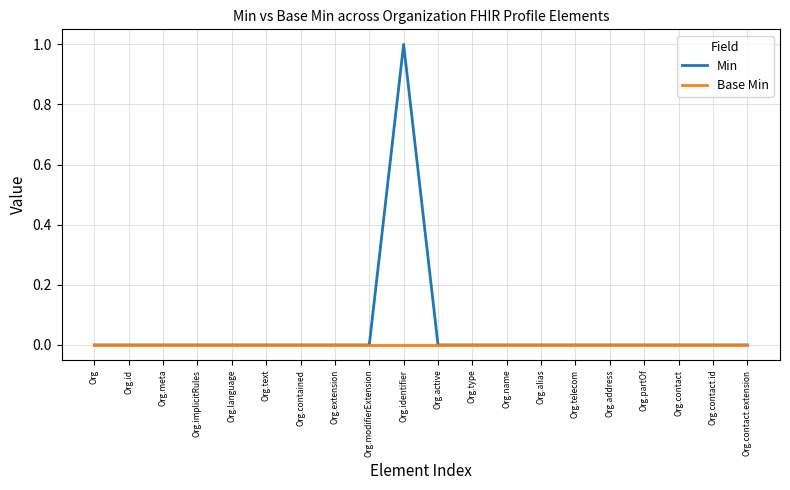

List the series in order of their peak value, highest first.

Min, Base Min